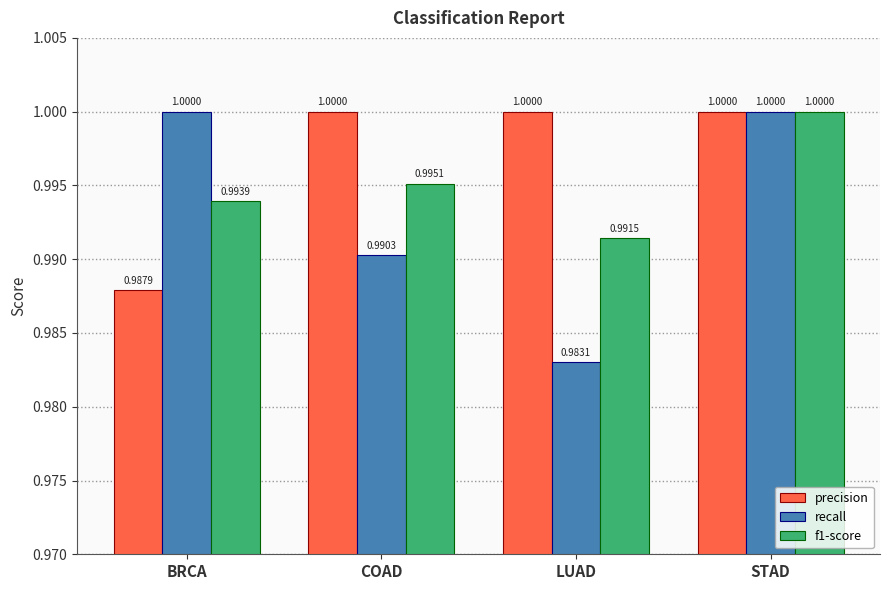

Reading left to right, extract all data points from this chart.

precision: 1.0	1.0	1.0	1.0
recall: 1.0	1.0	1.0	1.0
f1-score: 1.0	1.0	1.0	1.0